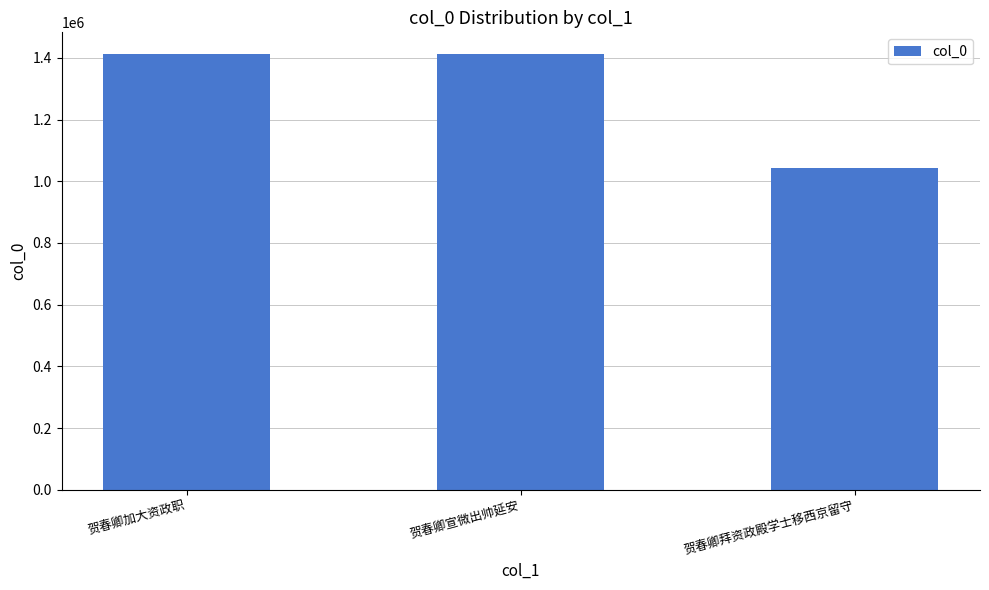

Does the chart contain stacked bars?

No